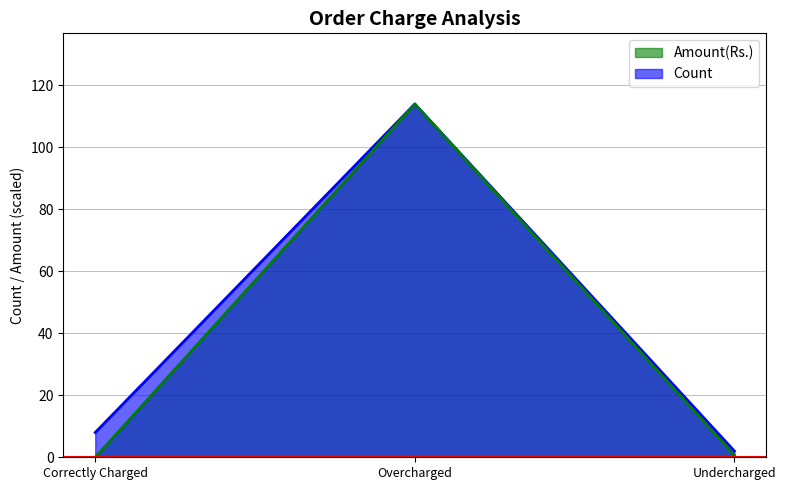

Count the number of data series in this chart.

2